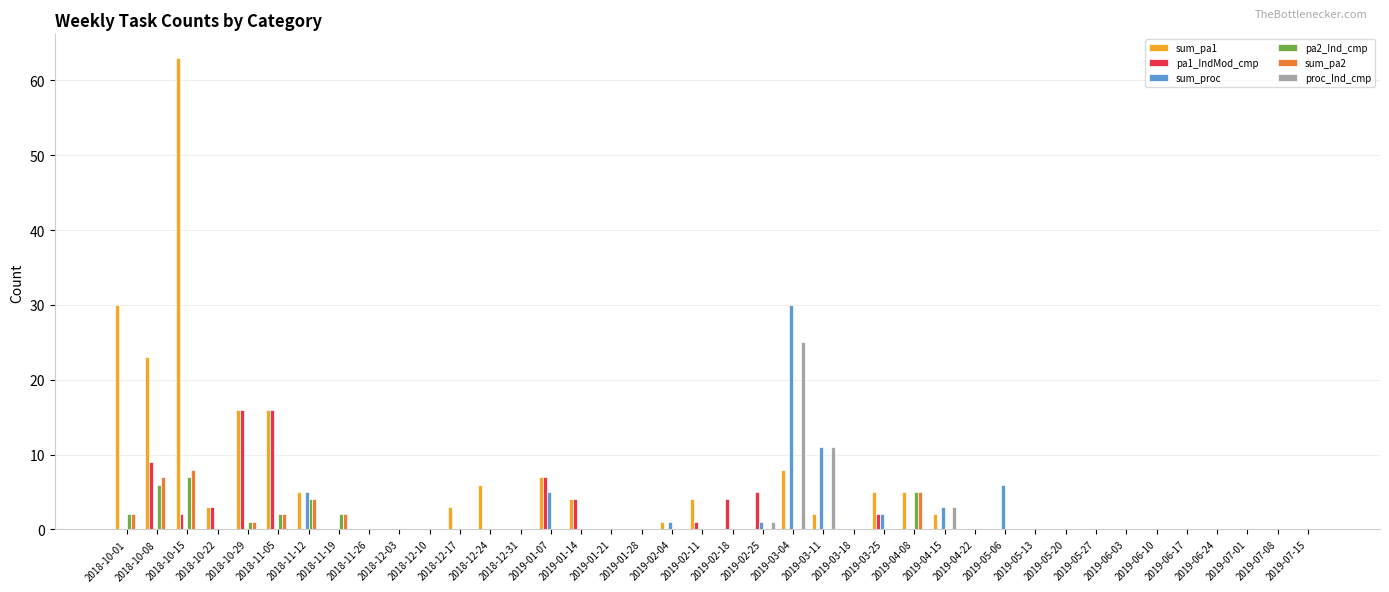

True or false: sum_pa2 has a value of -3 at 2019-04-15.

False